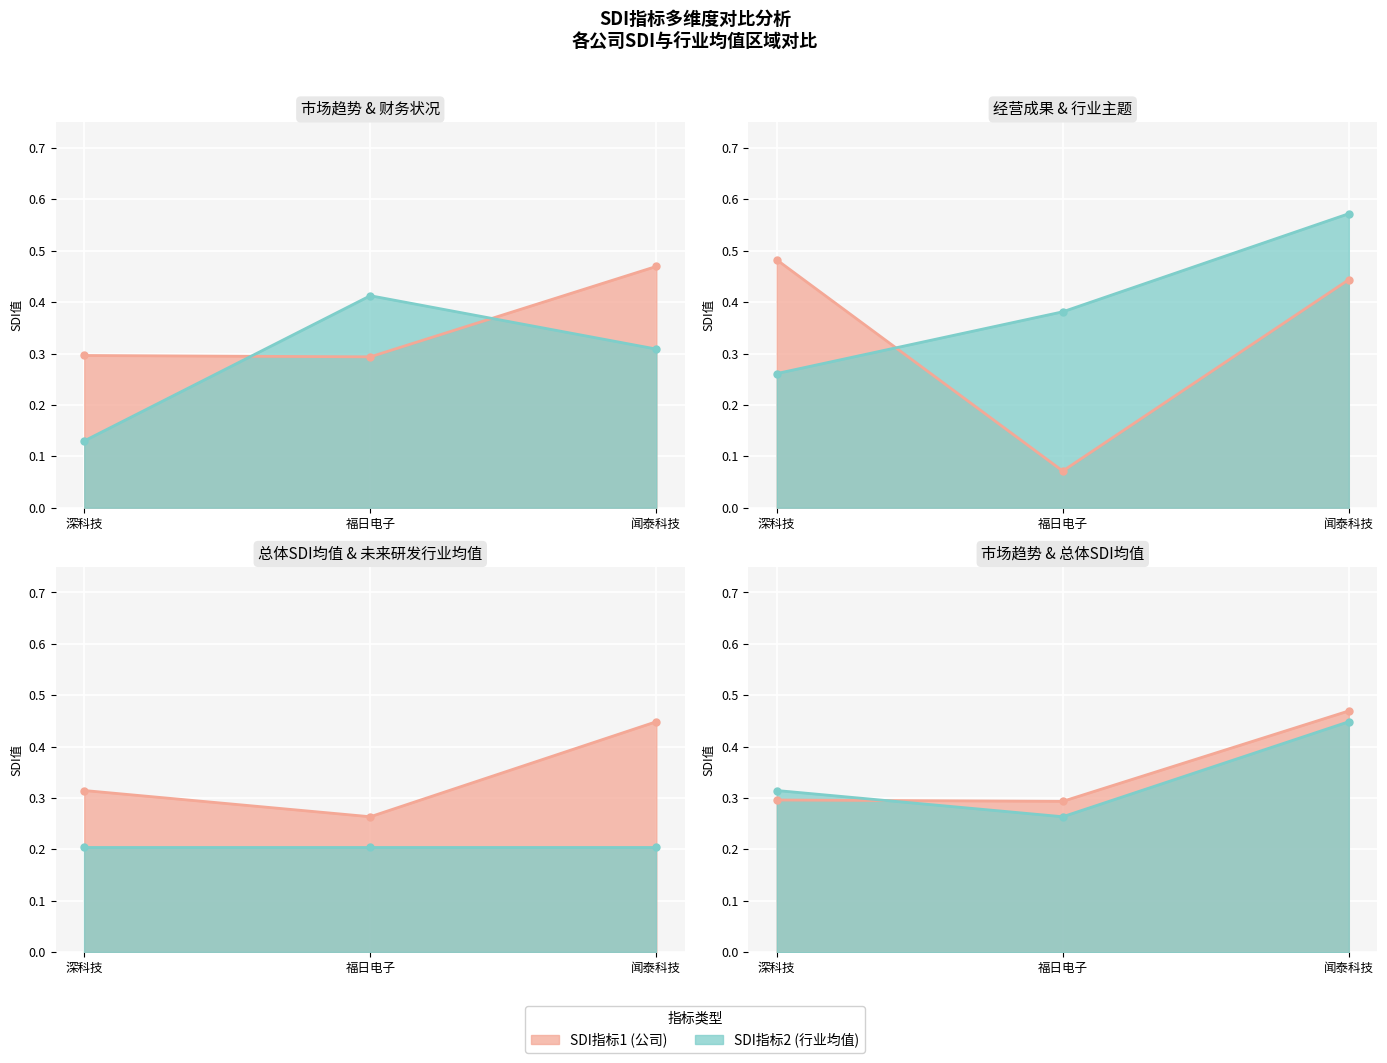

Reading left to right, list all the values displayed in this chart.

市场趋势_SDI: 深科技=0.3	福日电子=0.3	闻泰科技=0.5
财务状况_SDI: 深科技=0.1	福日电子=0.4	闻泰科技=0.3
经营成果_SDI: 深科技=0.5	福日电子=0.1	闻泰科技=0.4
行业主题_SDI: 深科技=0.3	福日电子=0.4	闻泰科技=0.6
总体SDI均值: 深科技=0.3	福日电子=0.3	闻泰科技=0.4